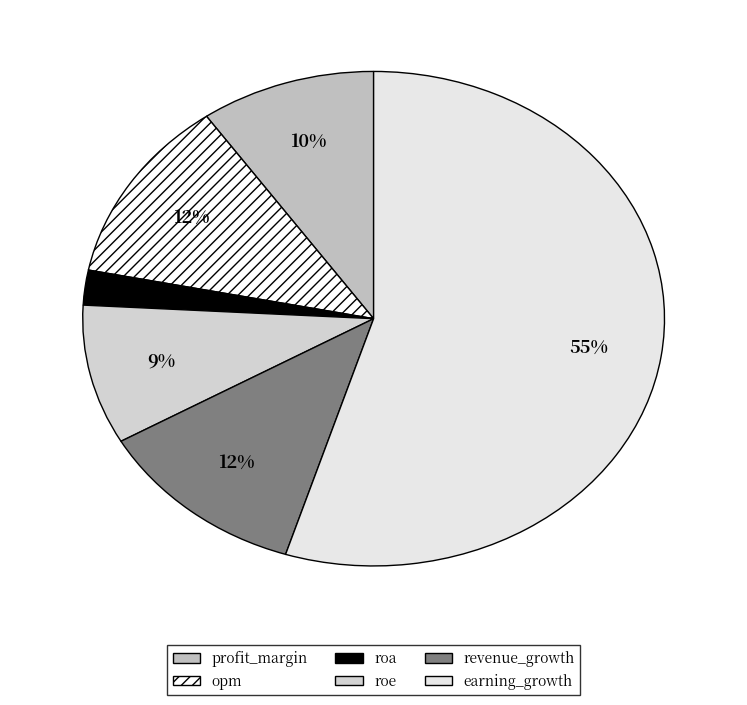

Rank the categories by value from highest to lowest.

earning_growth, opm, revenue_growth, profit_margin, roe, roa